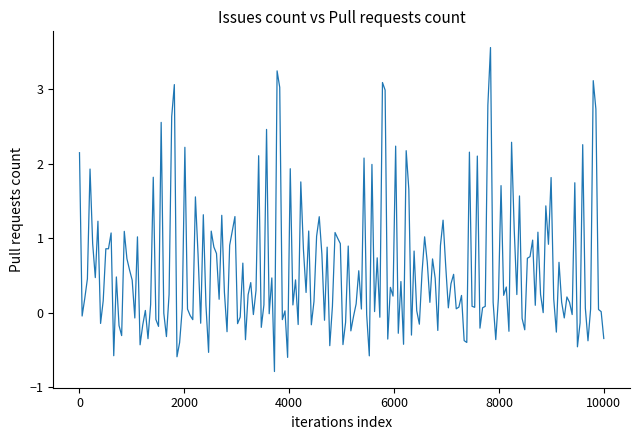

Count the number of categories in the chart.

200